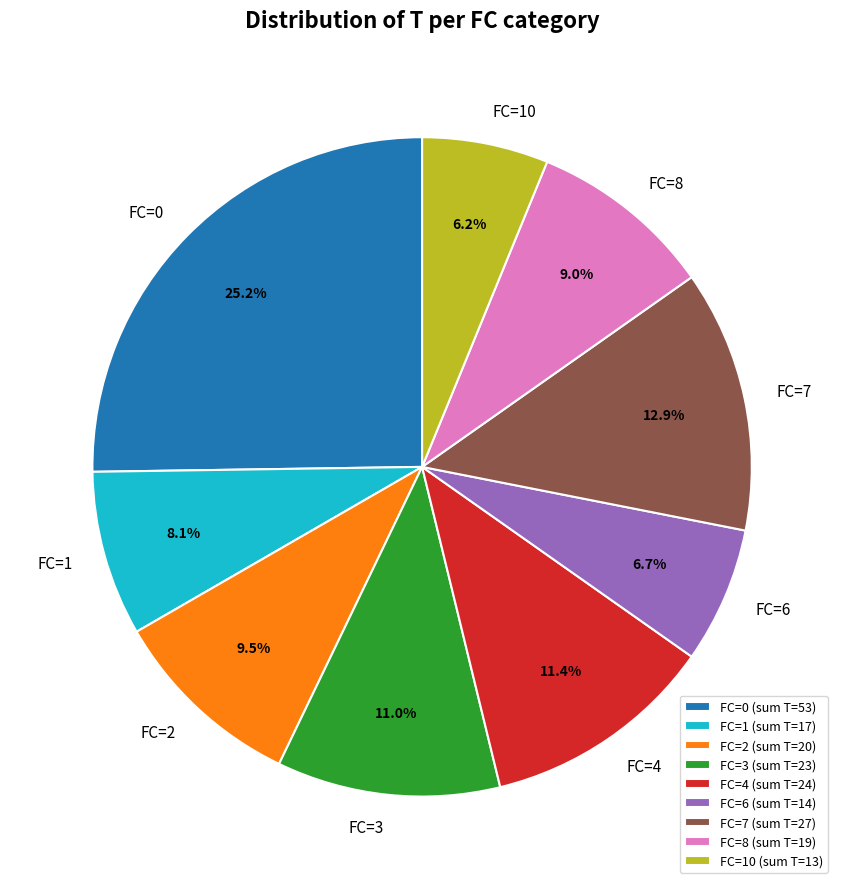

Is there a majority slice in this chart?

No